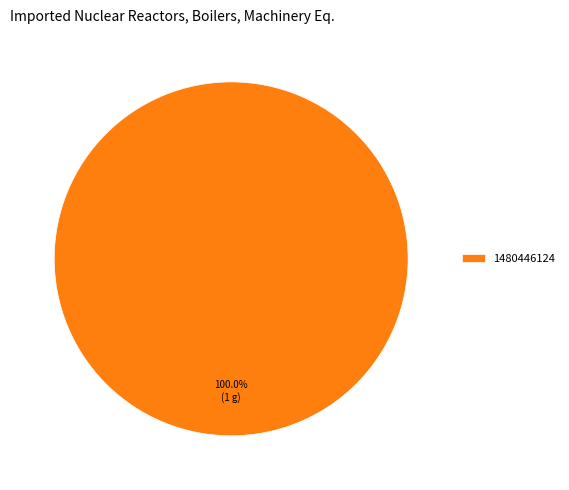

Does any single category account for the majority?

Yes